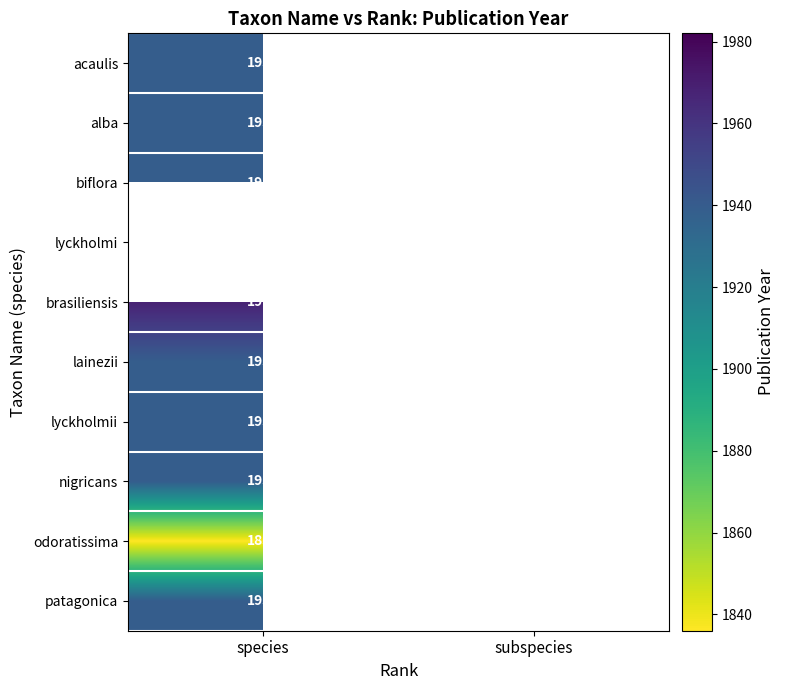

At which category does the chart reach its peak across all series?

subspecies